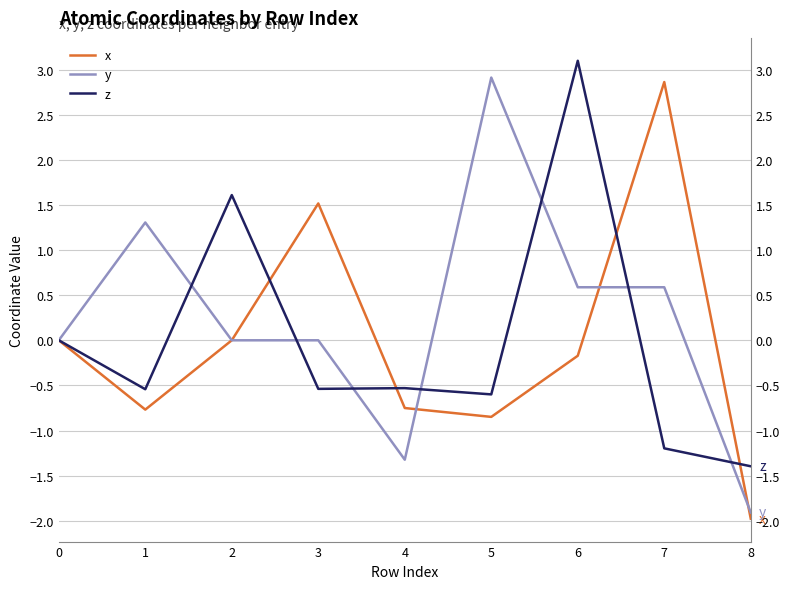

At which category is the sum across all series the highest?

6